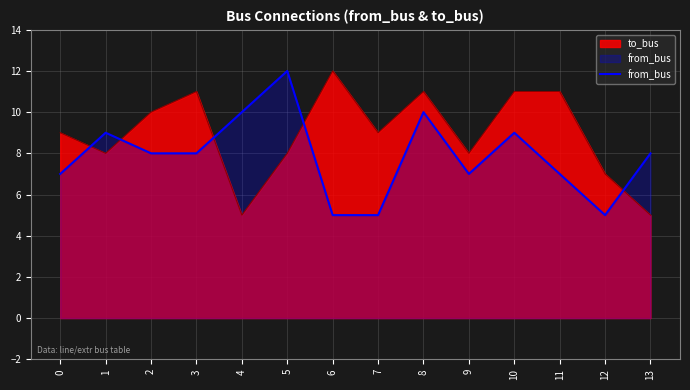

Count the number of data series in this chart.

2